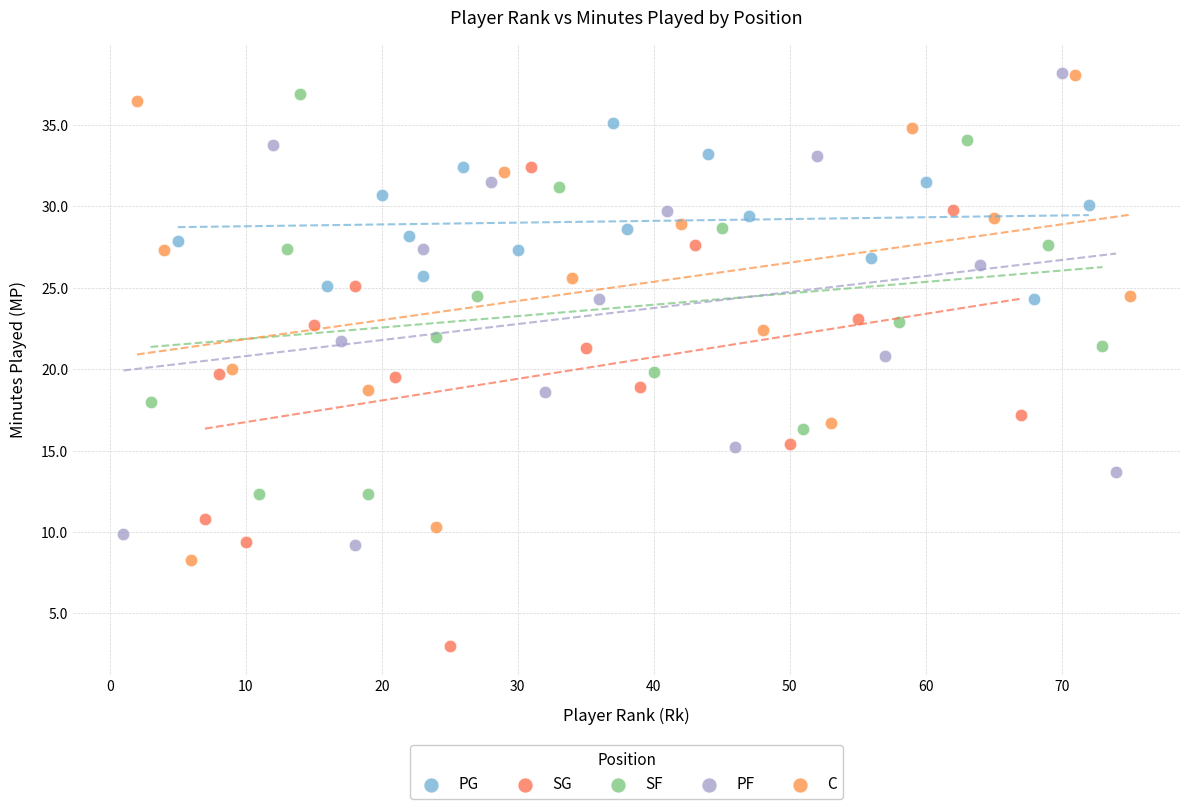

Which series reaches the minimum Y coordinate?

SG